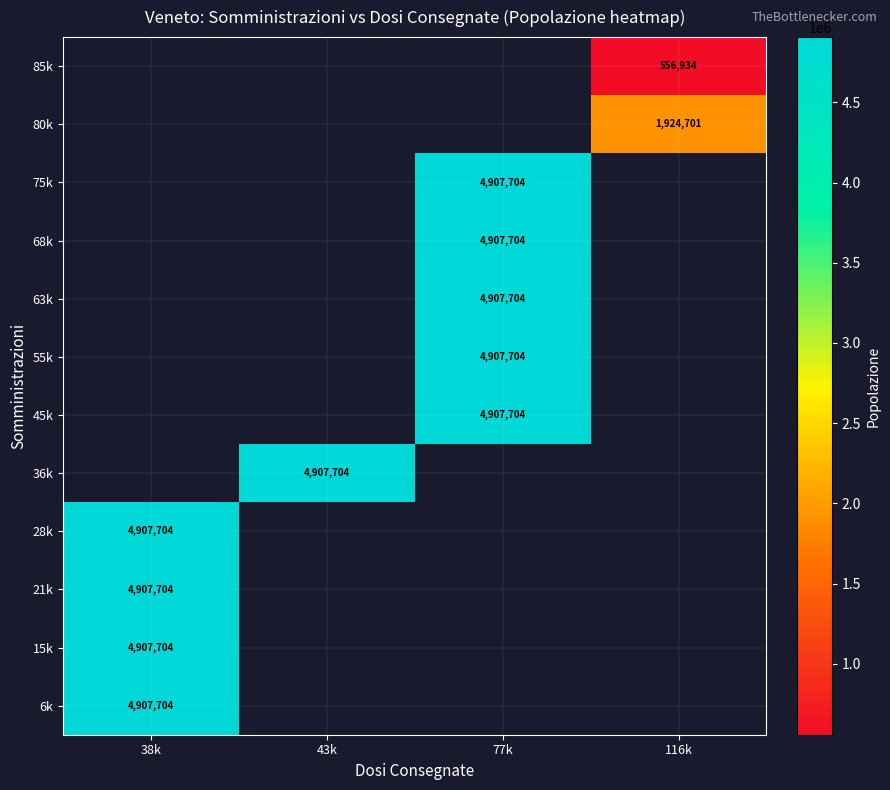

How many distinct data groups are displayed?

12